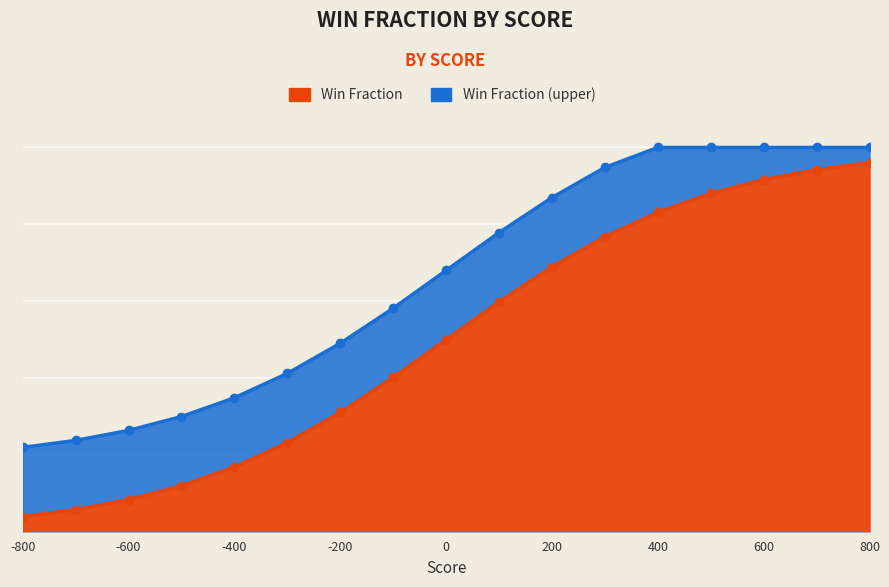

True or false: there are more than 2 points higher than both neighbors.

False